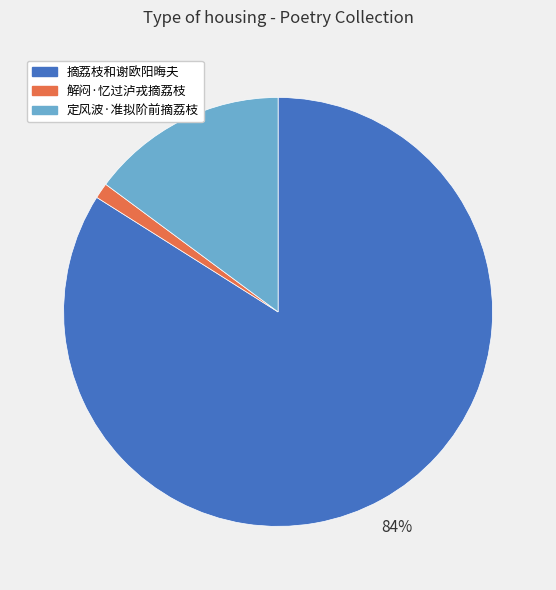

Which has a higher value, 摘荔枝和谢欧阳晦夫 or 解闷·忆过泸戎摘荔枝?

摘荔枝和谢欧阳晦夫